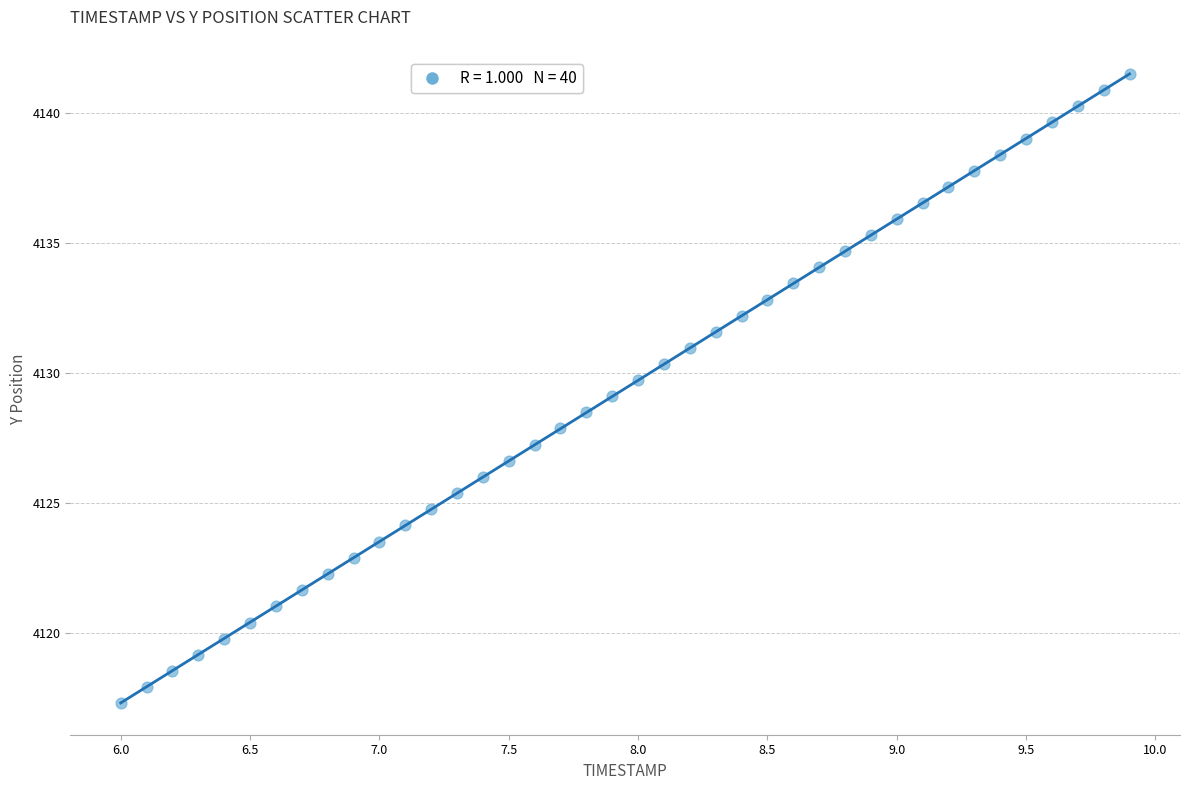

What is the range of X values (max minus min)?

3.9